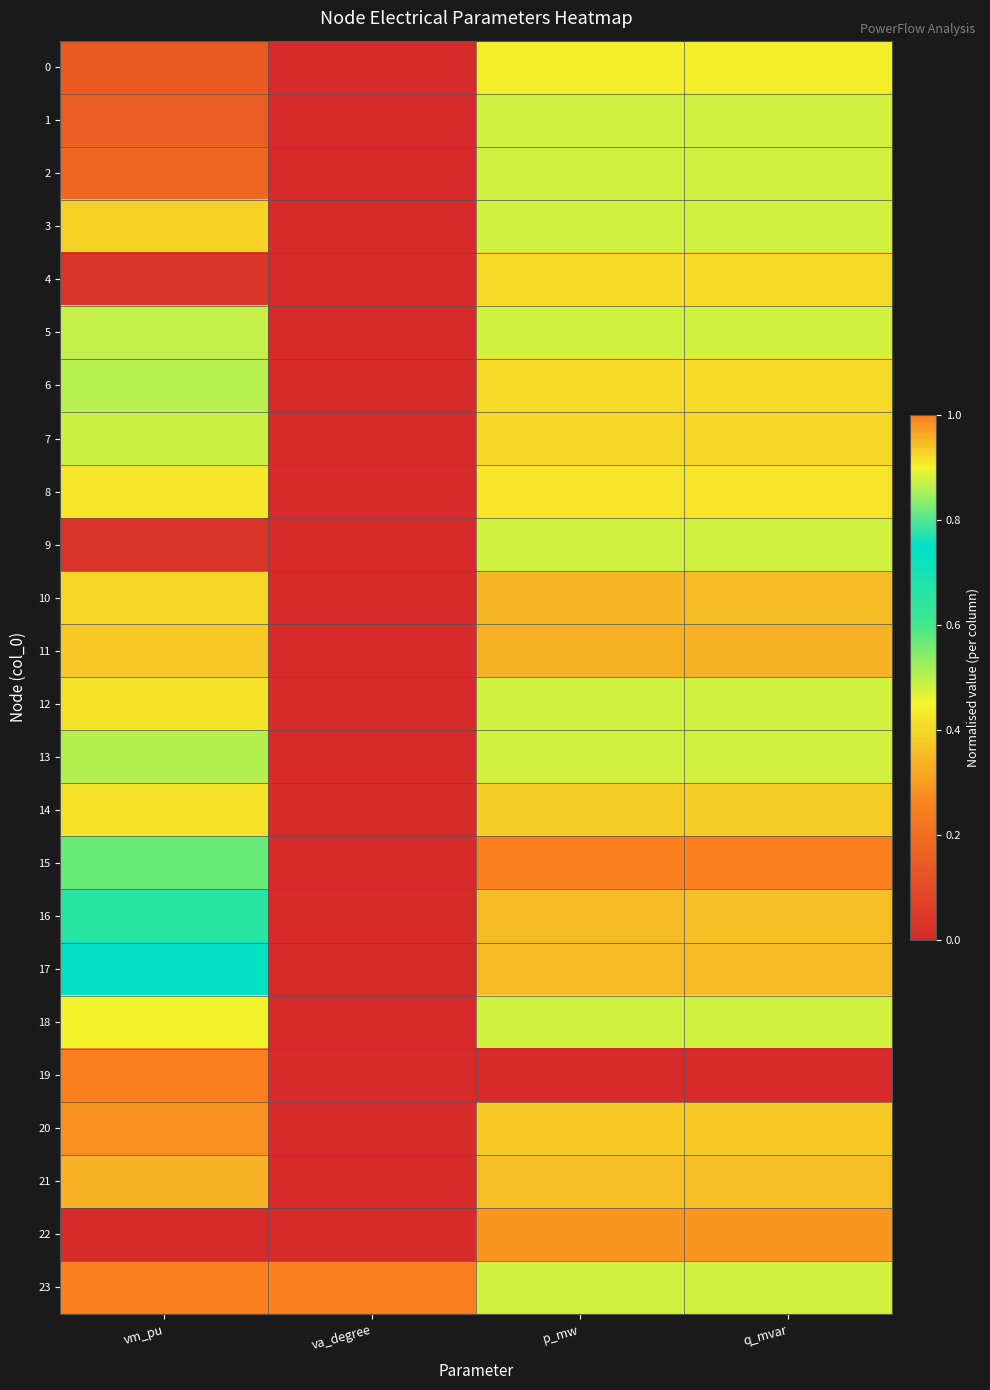

Reading right to left, list all the values displayed in this chart.

0: q_mvar=0.9	p_mw=0.9	va_degree=0.0	vm_pu=0.1
1: q_mvar=0.9	p_mw=0.9	va_degree=0.0	vm_pu=0.2
2: q_mvar=0.9	p_mw=0.9	va_degree=0.0	vm_pu=0.2
3: q_mvar=0.9	p_mw=0.9	va_degree=0.0	vm_pu=0.4
4: q_mvar=0.9	p_mw=0.9	va_degree=0.0	vm_pu=0.0
5: q_mvar=0.9	p_mw=0.9	va_degree=0.0	vm_pu=0.9
6: q_mvar=0.9	p_mw=0.9	va_degree=0.0	vm_pu=0.9
7: q_mvar=0.9	p_mw=0.9	va_degree=0.0	vm_pu=0.9
8: q_mvar=0.9	p_mw=0.9	va_degree=0.0	vm_pu=0.4
9: q_mvar=0.9	p_mw=0.9	va_degree=0.0	vm_pu=0.0
10: q_mvar=0.9	p_mw=0.9	va_degree=0.0	vm_pu=0.4
11: q_mvar=1.0	p_mw=1.0	va_degree=0.0	vm_pu=0.4
12: q_mvar=0.9	p_mw=0.9	va_degree=0.0	vm_pu=0.4
13: q_mvar=0.9	p_mw=0.9	va_degree=0.0	vm_pu=0.5
14: q_mvar=0.9	p_mw=0.9	va_degree=0.0	vm_pu=0.4
15: q_mvar=1.0	p_mw=1.0	va_degree=0.0	vm_pu=0.6
16: q_mvar=0.9	p_mw=0.9	va_degree=0.0	vm_pu=0.7
17: q_mvar=0.9	p_mw=0.9	va_degree=0.0	vm_pu=0.7
18: q_mvar=0.9	p_mw=0.9	va_degree=0.0	vm_pu=0.9
19: q_mvar=0.0	p_mw=0.0	va_degree=0.0	vm_pu=1.0
20: q_mvar=0.9	p_mw=0.9	va_degree=0.0	vm_pu=1.0
21: q_mvar=0.9	p_mw=0.9	va_degree=0.0	vm_pu=1.0
22: q_mvar=1.0	p_mw=1.0	va_degree=0.0	vm_pu=0.0
23: q_mvar=0.9	p_mw=0.9	va_degree=1.0	vm_pu=1.0